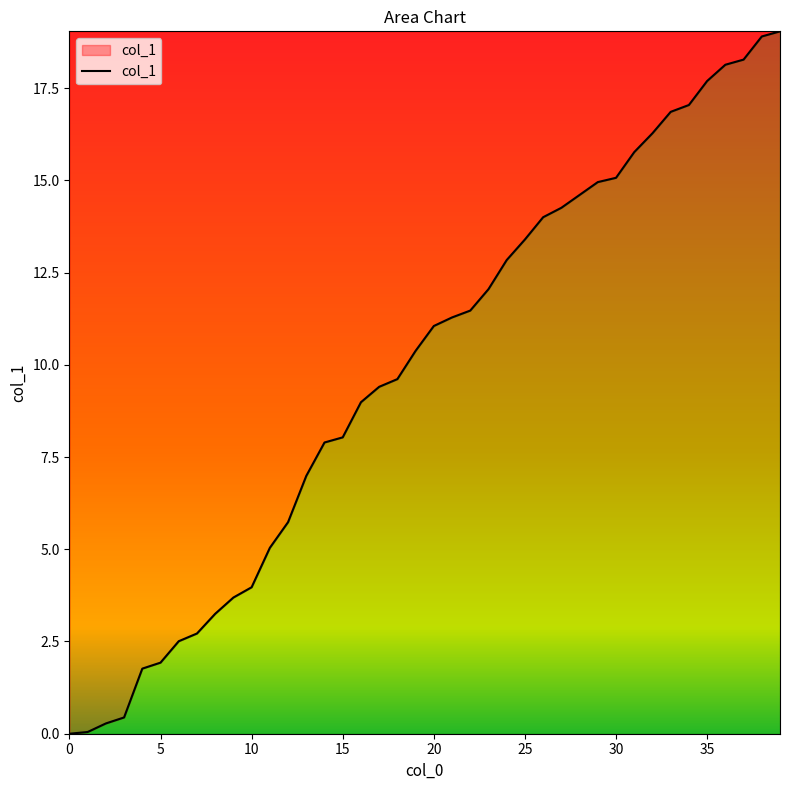

What is the difference between the maximum and minimum values?

19.0